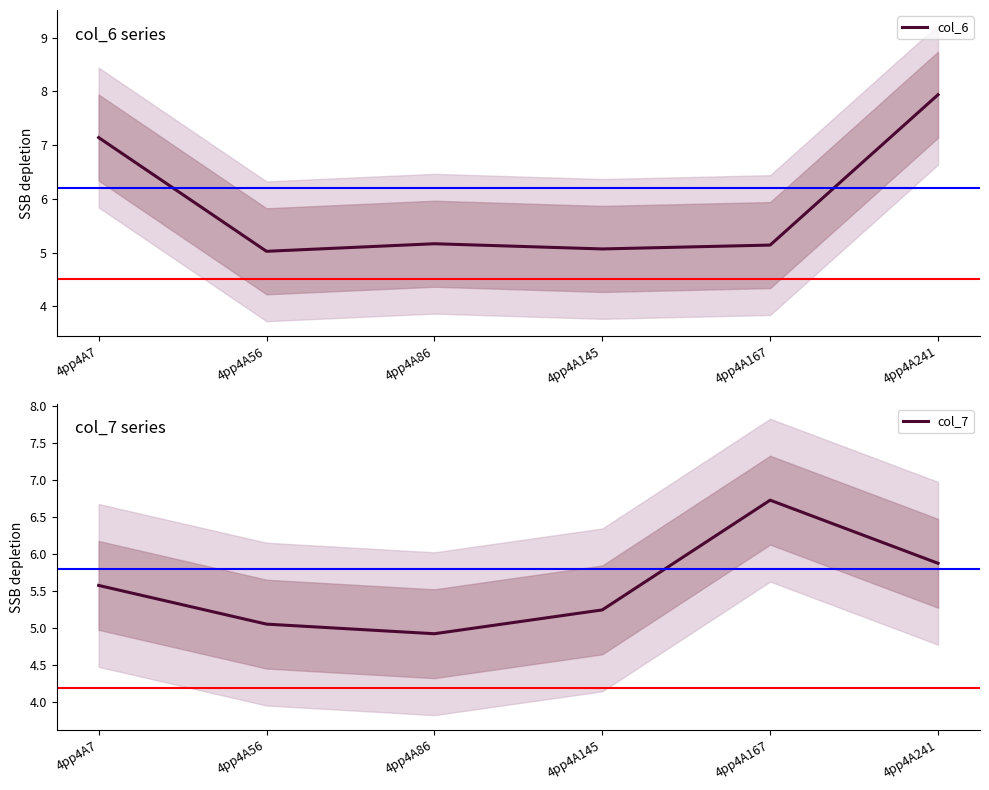

The col_7 series shows 6.7 at 4pp4A167. True or false?

True